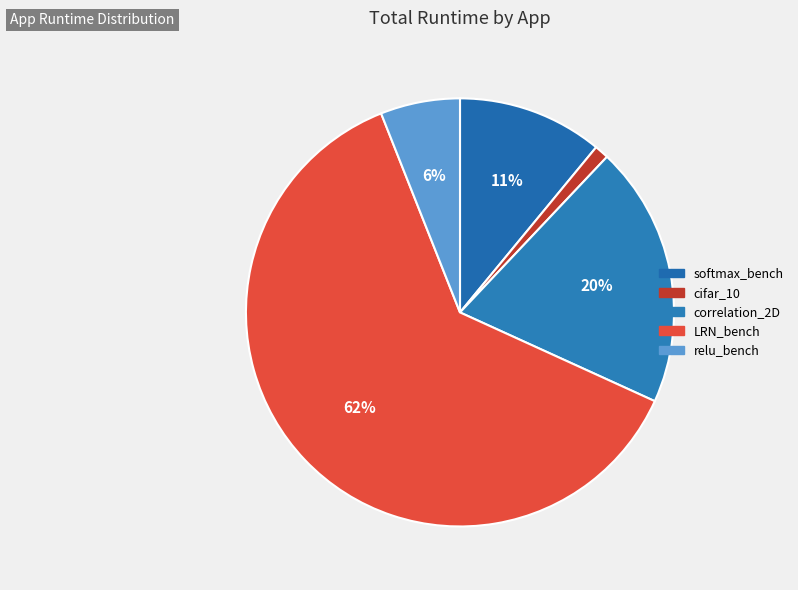

How many segments does this pie chart have?

5